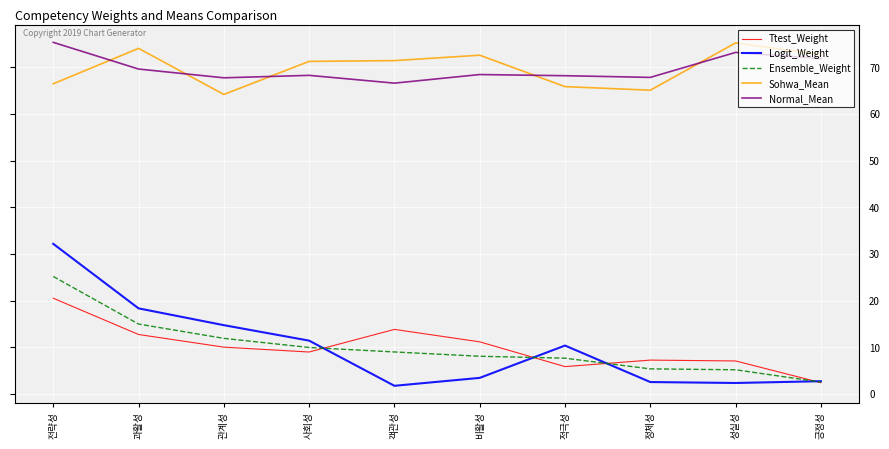

Read the Logit_Weight value at 적극성.

10.4